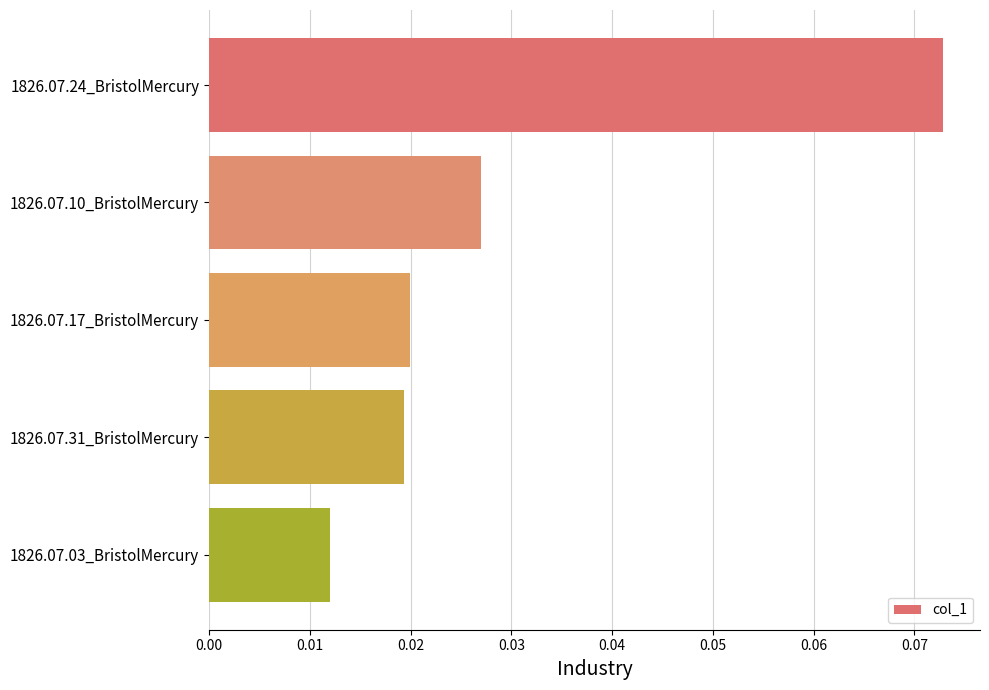

Where is the data nearest to the value 0?

1826.07.03_BristolMercury